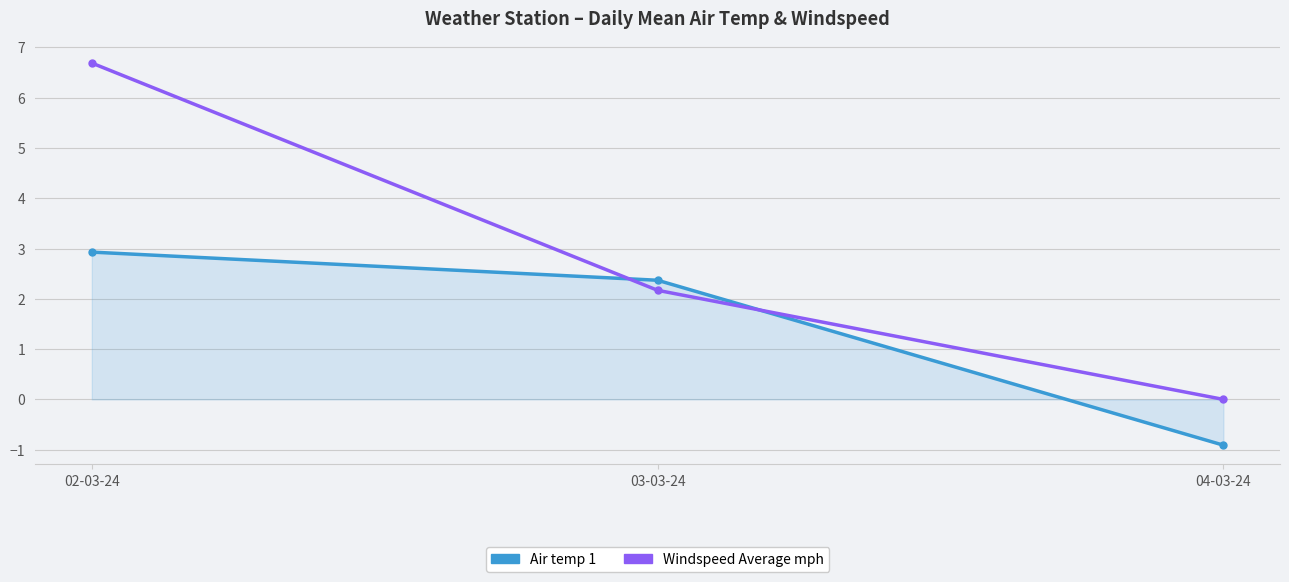

What is the label of the 1st point from the left?

02-03-24